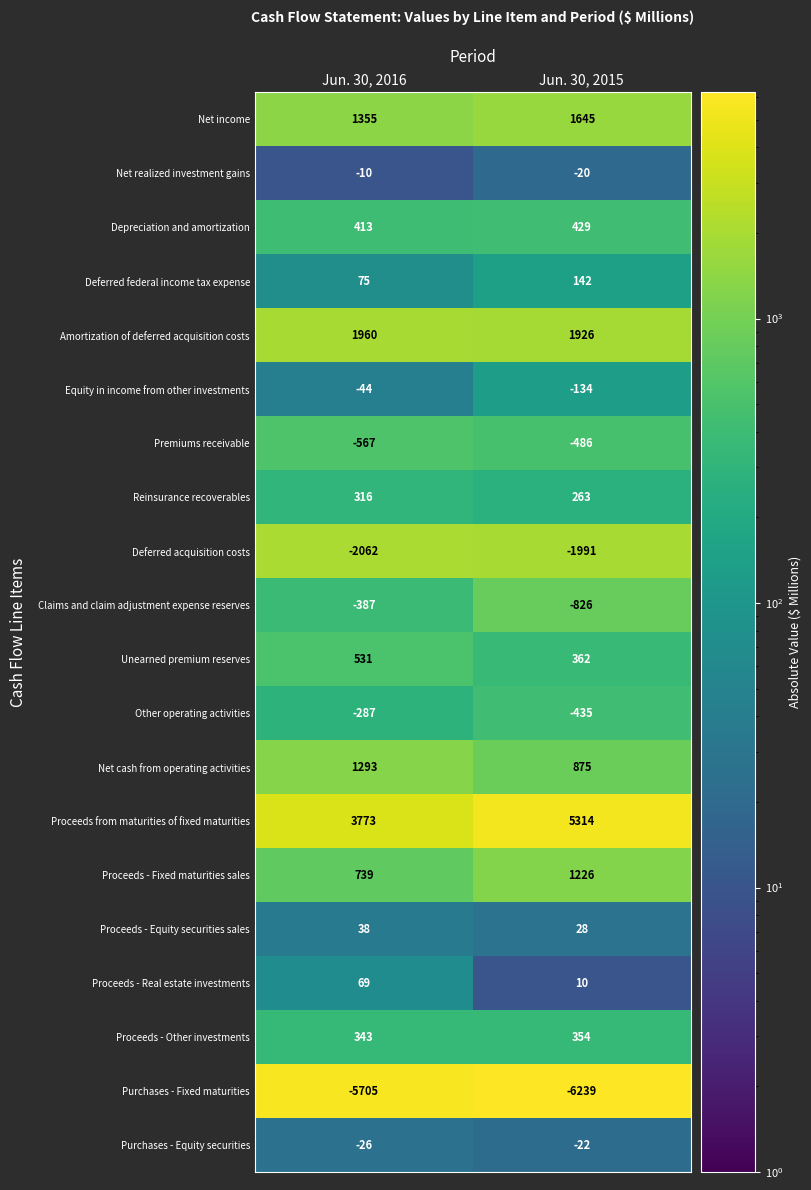

Which series has the largest range (max minus min)?

Proceeds from maturities of fixed maturities